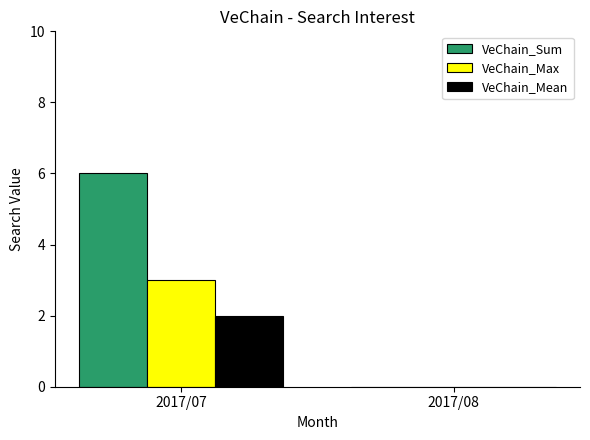

At which category does the chart reach its peak across all series?

2017/07